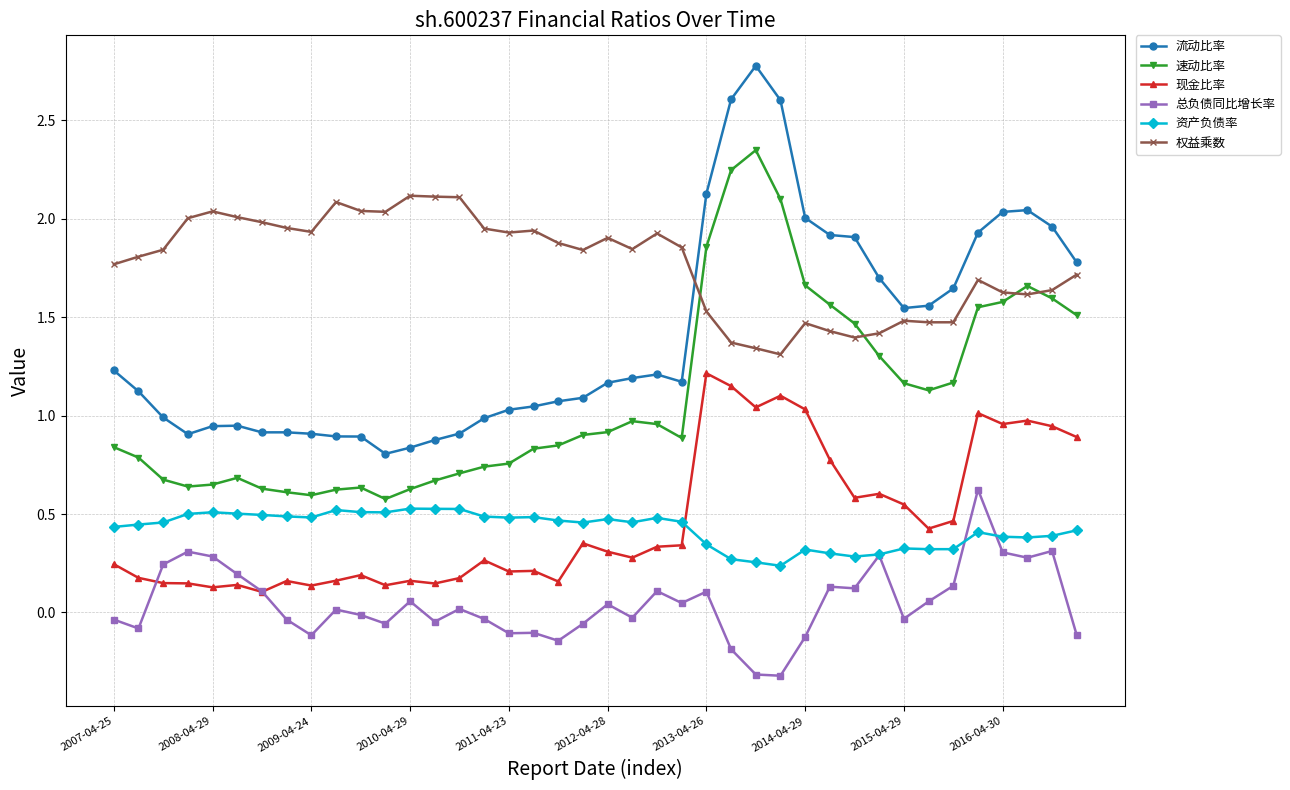

True or false: 现金比率 has more than 2 interior local peaks.

True